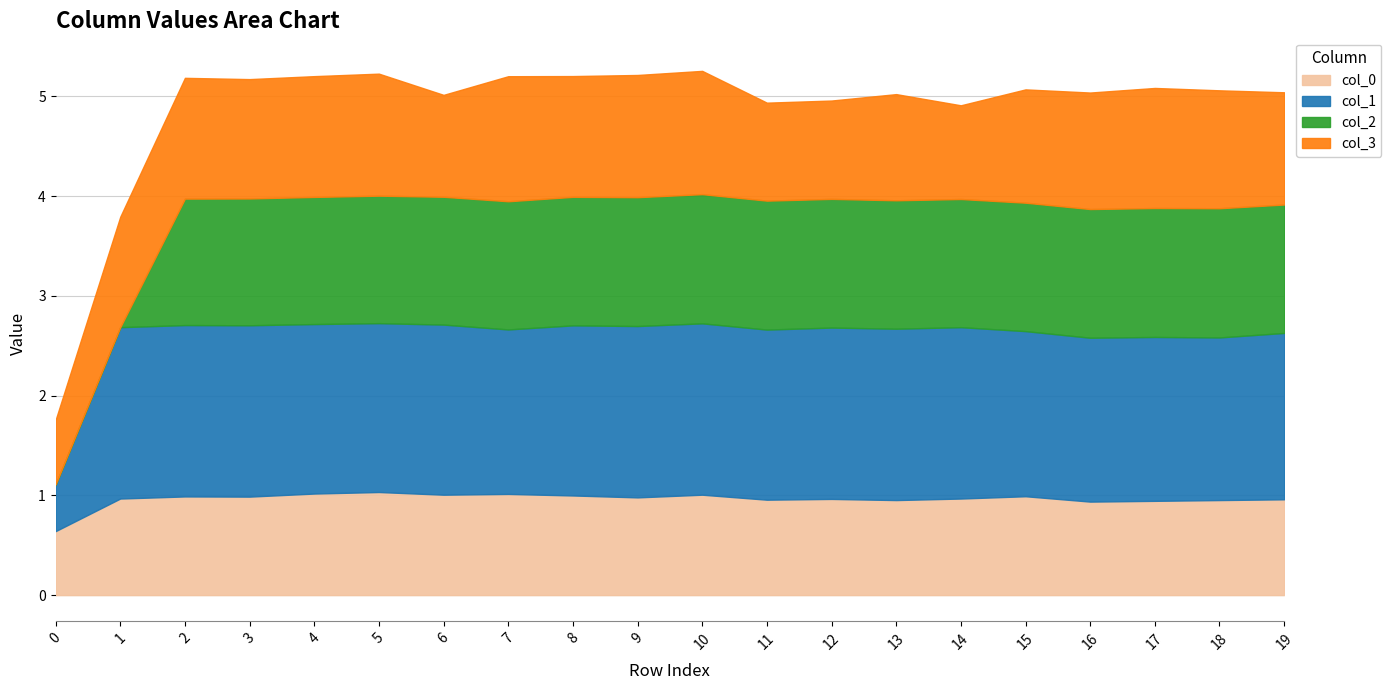

Is it true that col_0 equals 1.0 at 11?

True